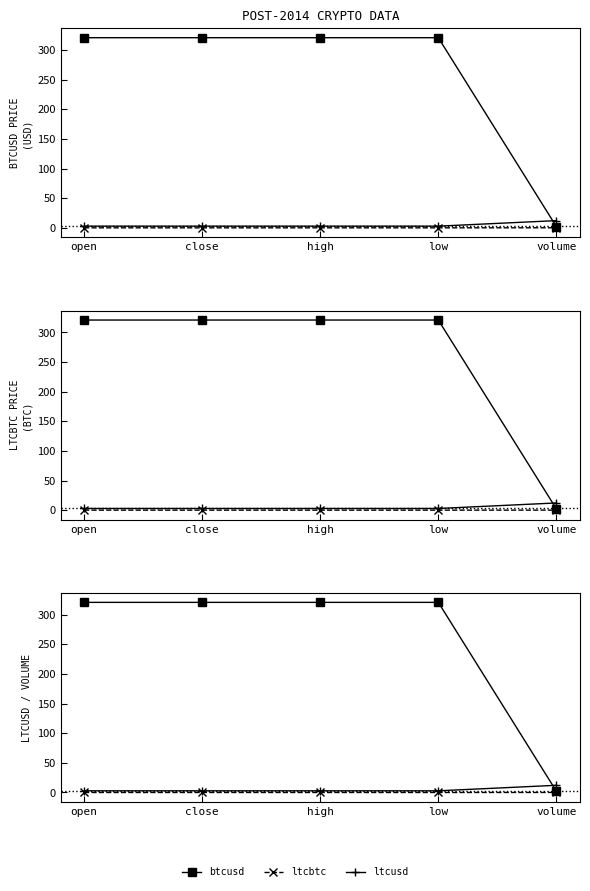

What value does the ltcusd series have at close?

2.8